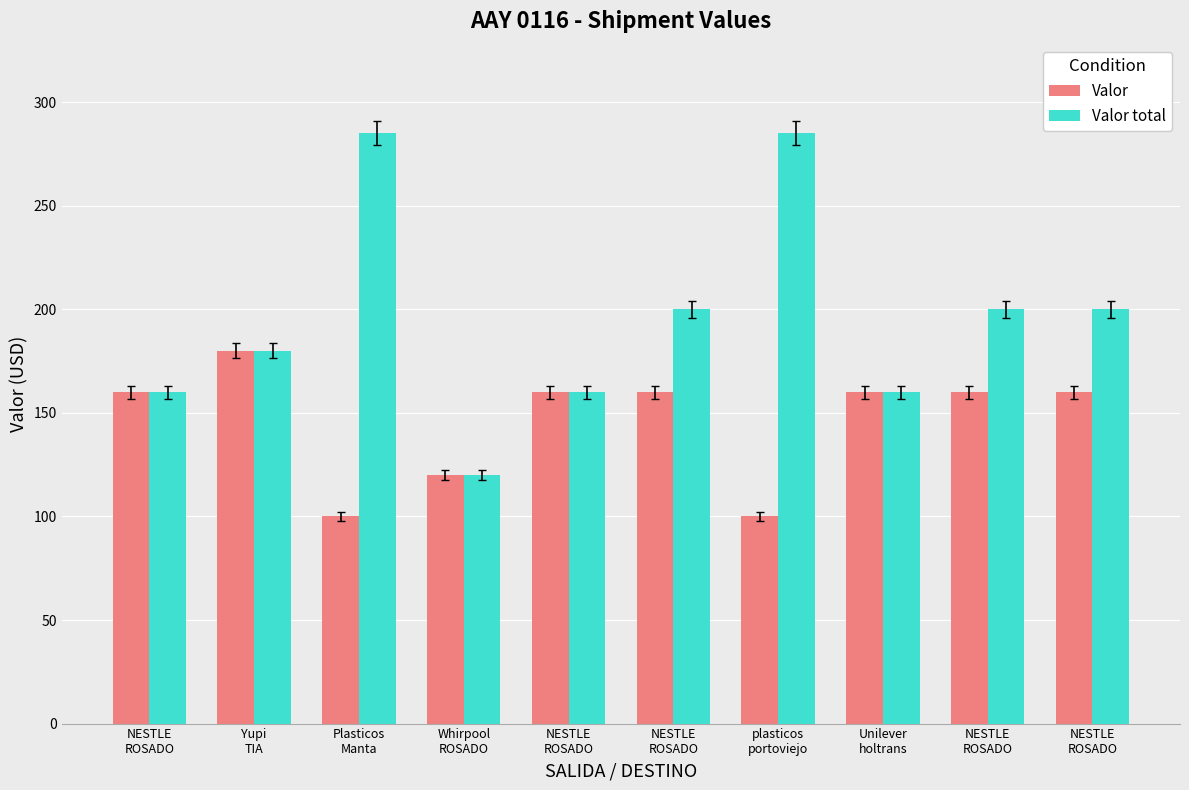

What are all the series names shown in the legend?

Valor, Valor total